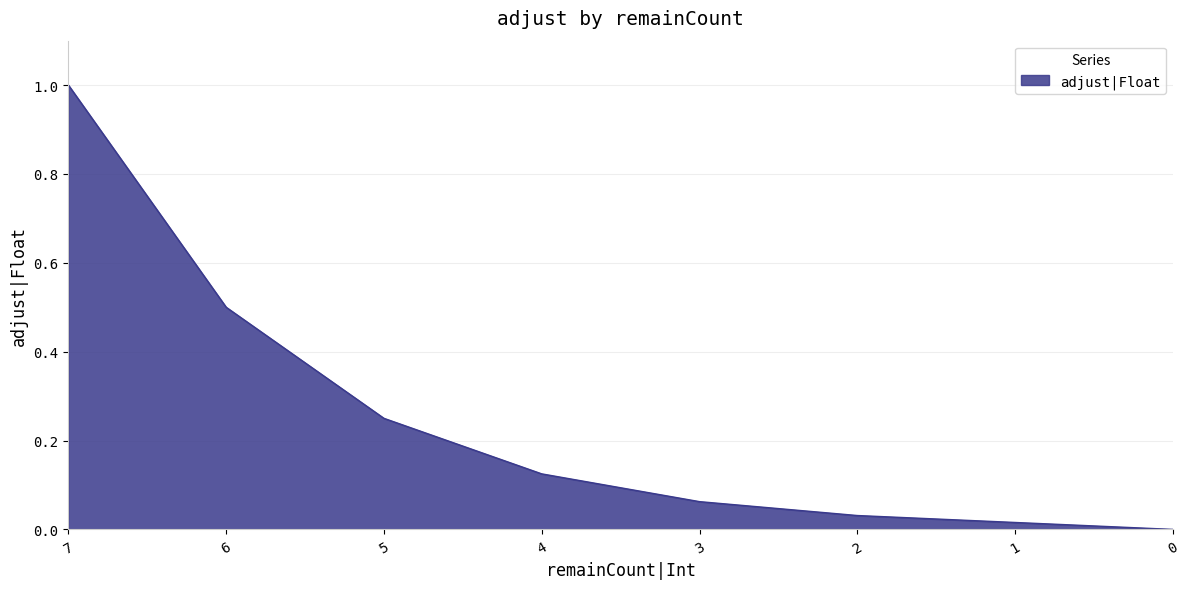

What is the value of the 4th point from the left?

0.1